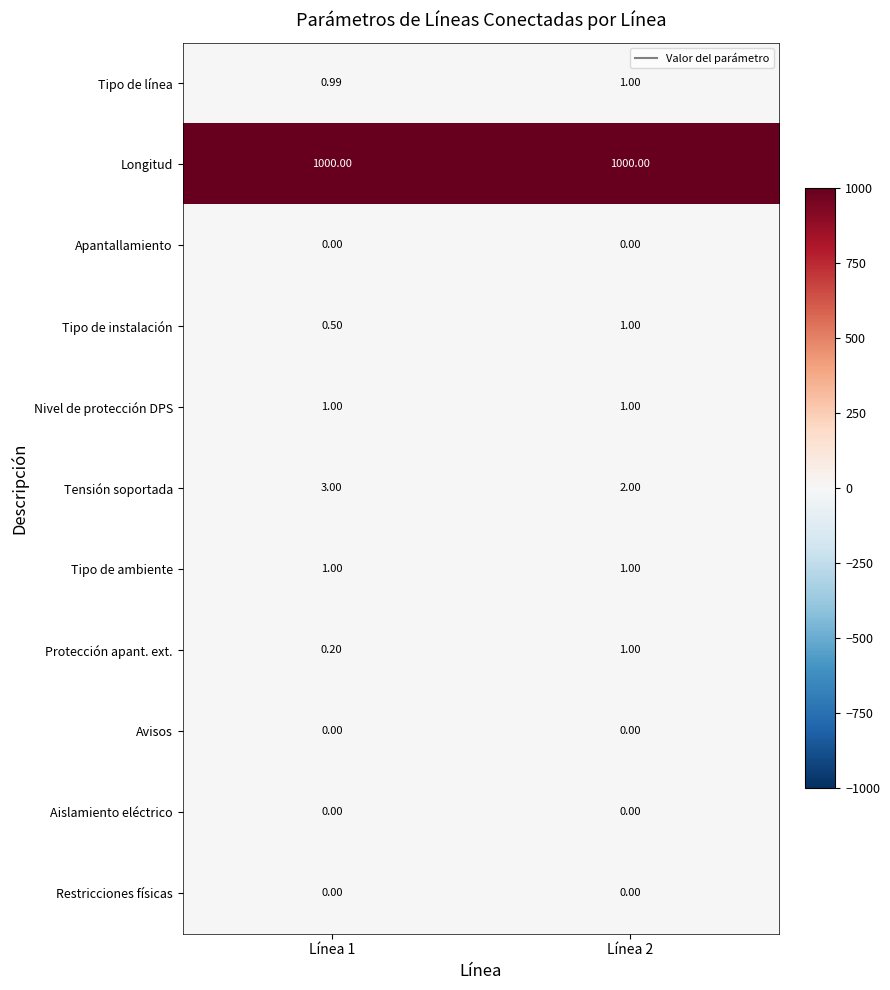

Which series has the widest spread of values?

Tensión soportada